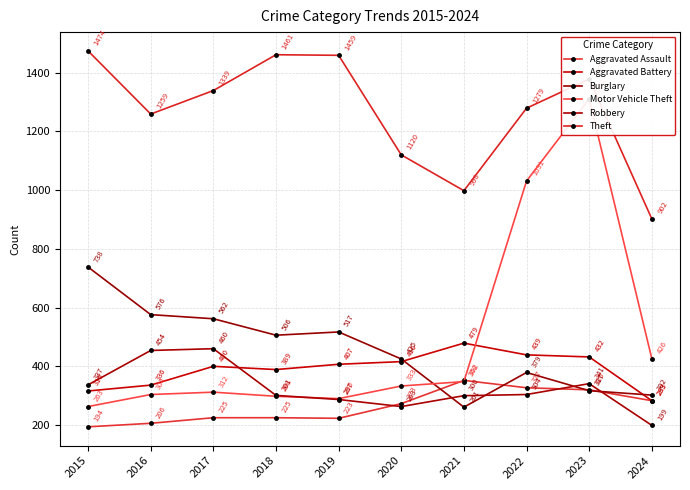

Which category has the lowest value in the Theft series?

2024